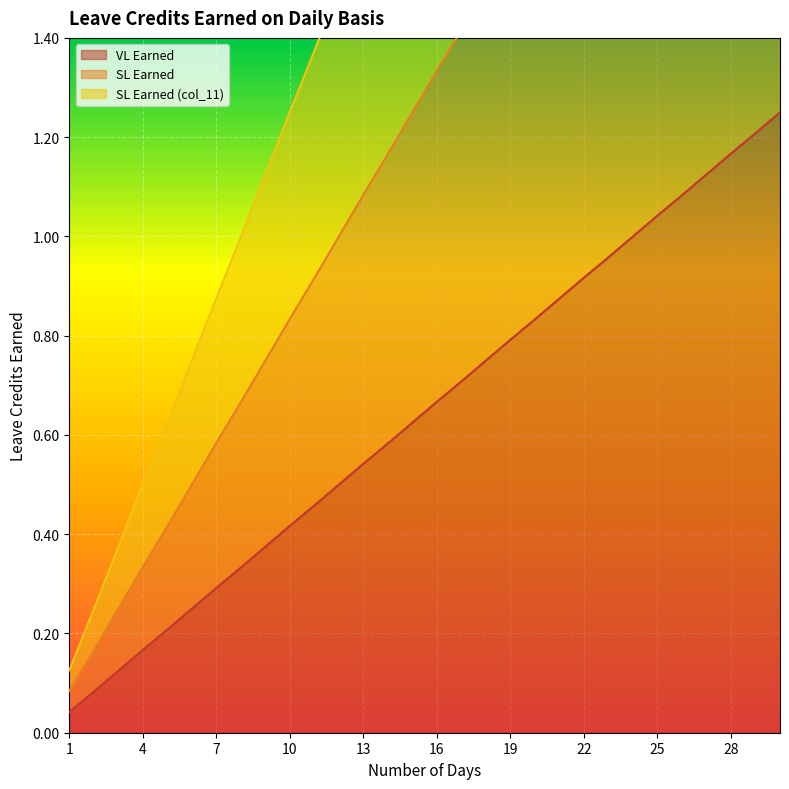

Where is SL Earned nearest to the value 1?

12